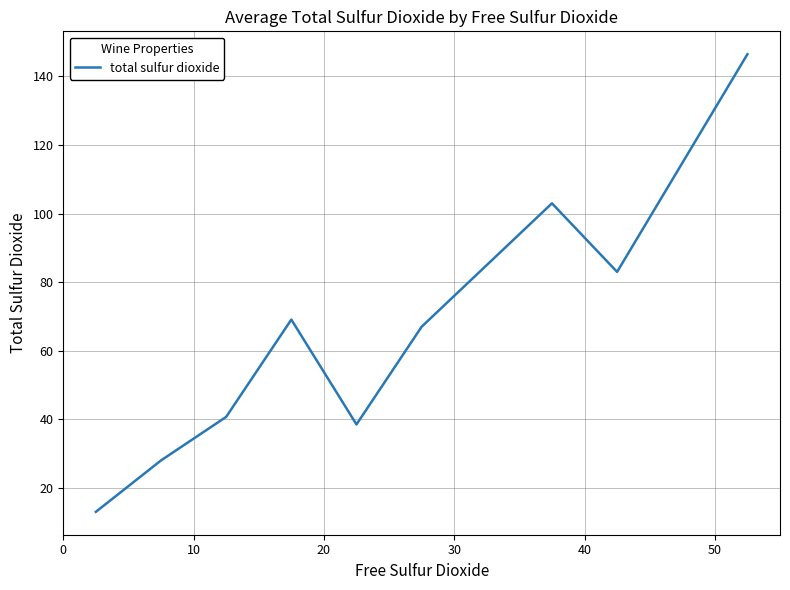

What is the maximum value shown in the chart?

146.5